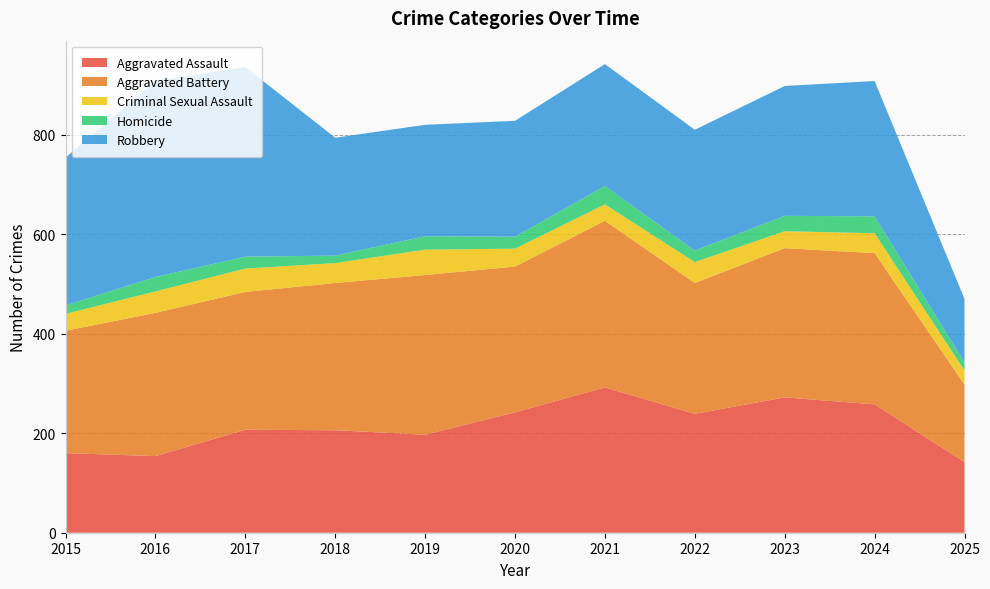

Reading left to right, extract all data points from this chart.

Aggravated Assault: 160	154	207	206	197	242	292	239	272	258	142
Aggravated Battery: 246	288	277	296	321	293	335	263	300	304	156
Criminal Sexual Assault: 34	43	47	40	51	36	33	42	34	40	28
Homicide: 17	29	24	15	27	24	37	23	31	34	16
Robbery: 297	394	381	237	224	233	245	243	261	272	128